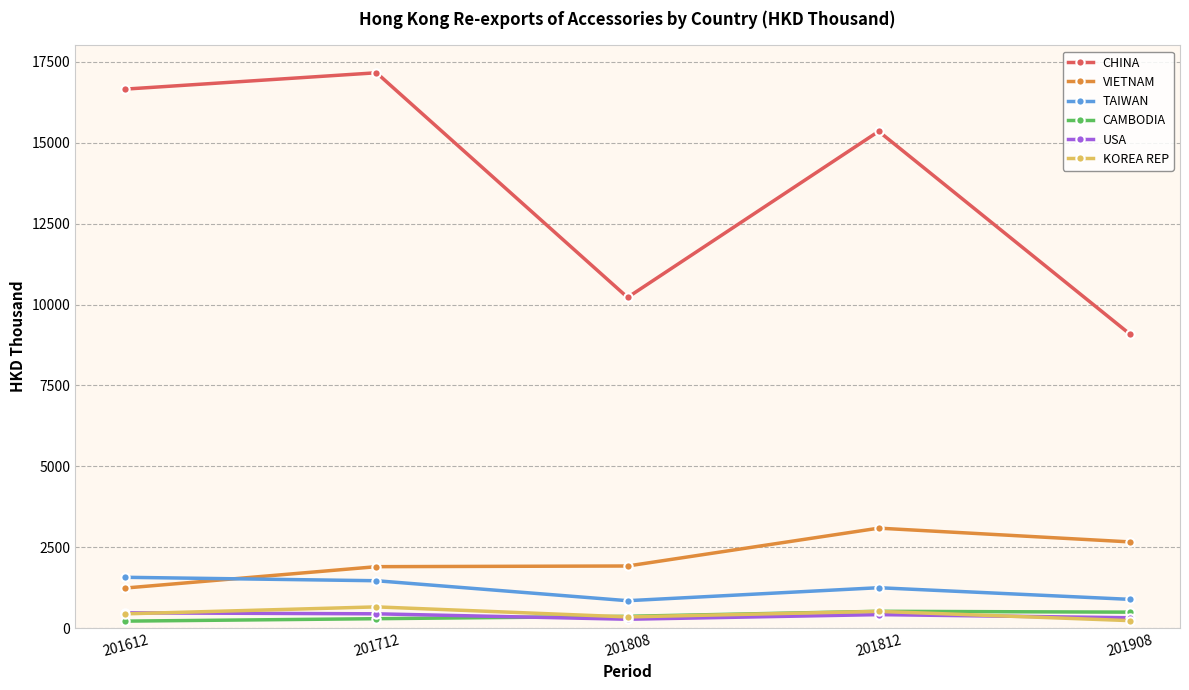

What is the highest value of the USA series?

469.7